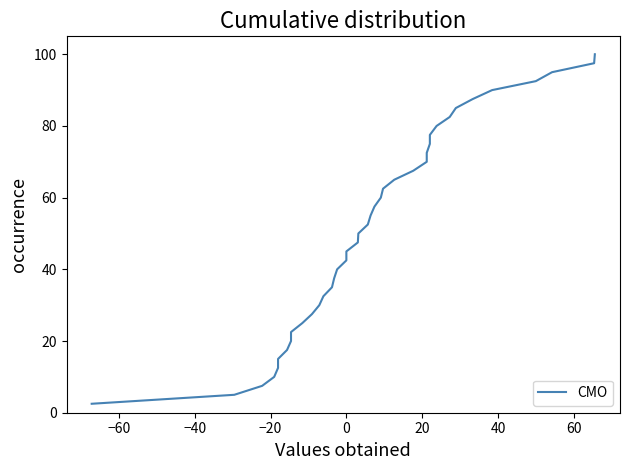

True or false: the data has more than 1 interior local peaks.

False